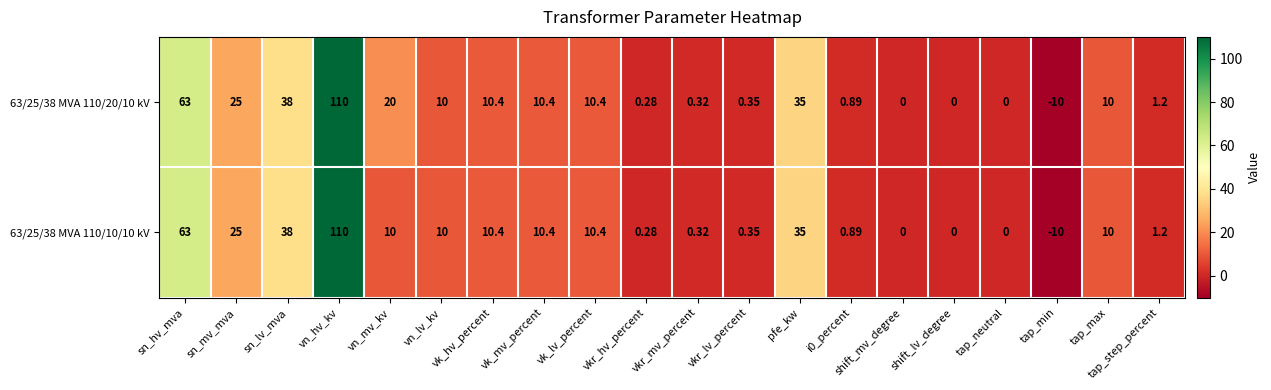

At which label does 63/25/38 MVA 110/20/10 kV first exceed 10?

sn_hv_mva